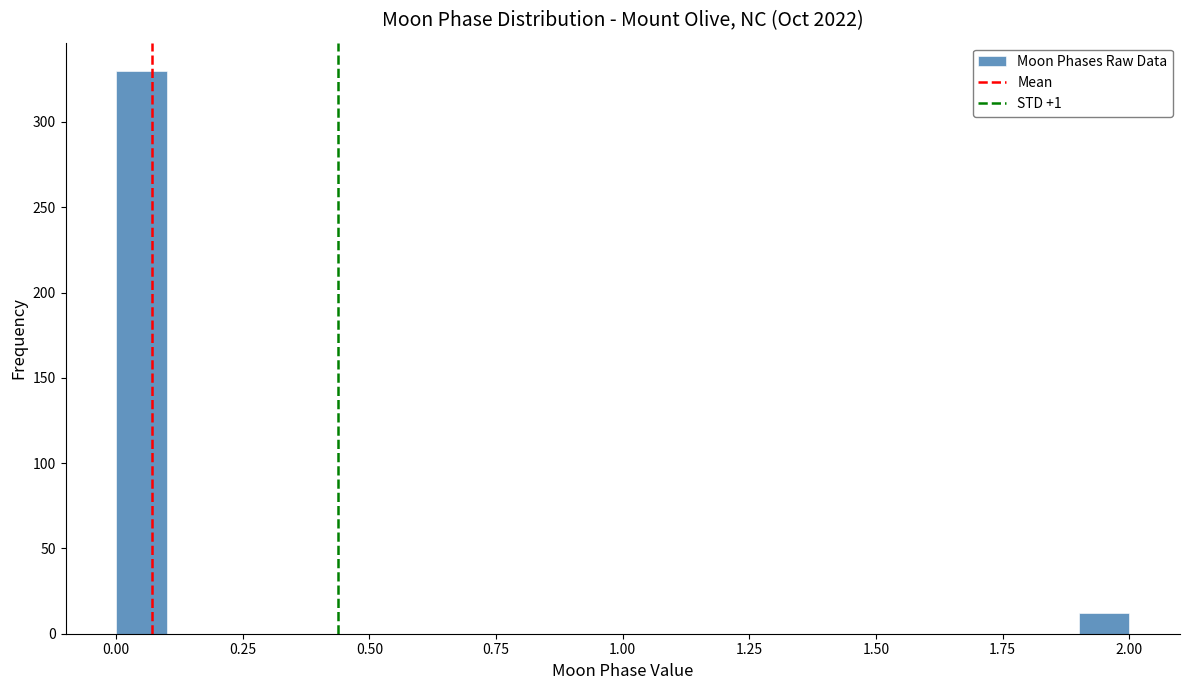

Read against the x-axis, roughly where is the centre of the tallest bar?

0.05